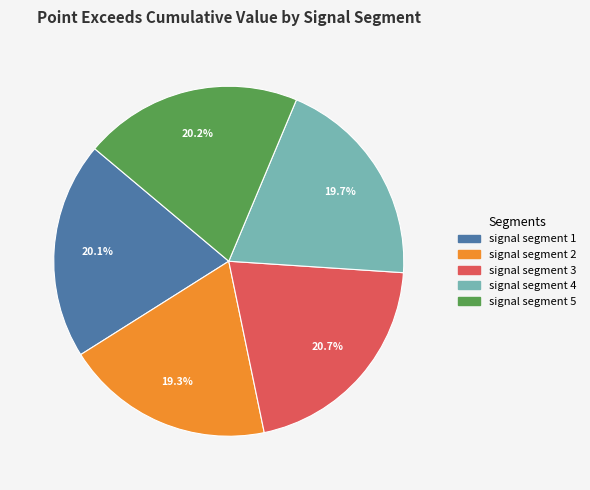

Is the sum of signal segment 5 and signal segment 2 greater than half?

No